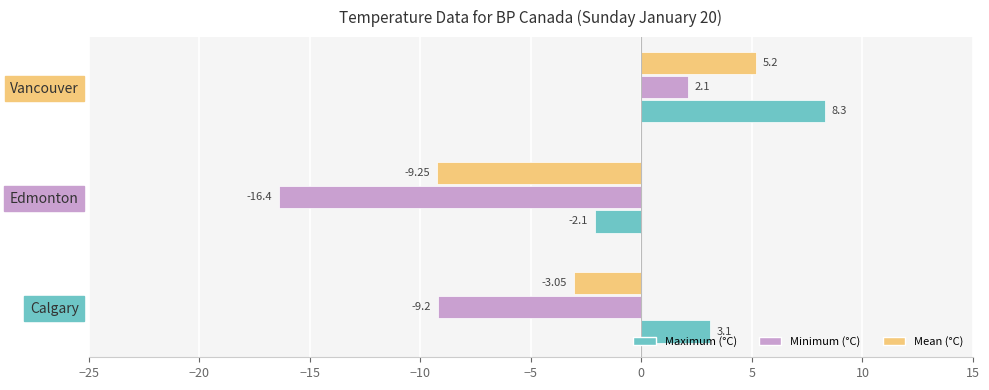

Where is Mean (°C) nearest to the value -2?

Calgary